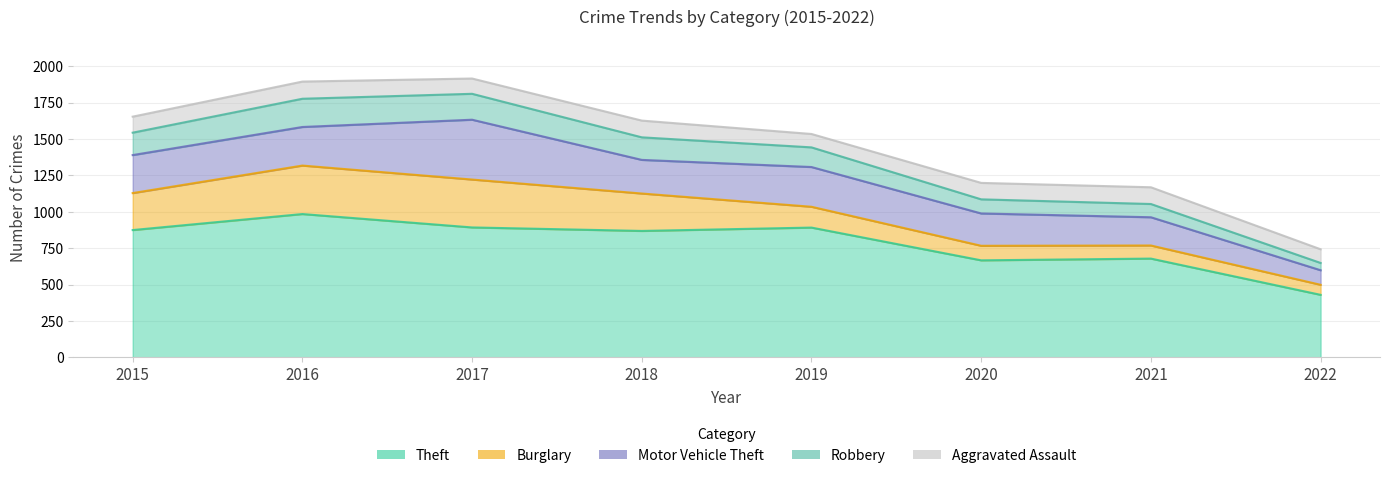

What are all the series names shown in the legend?

Theft, Burglary, Motor Vehicle Theft, Robbery, Aggravated Assault